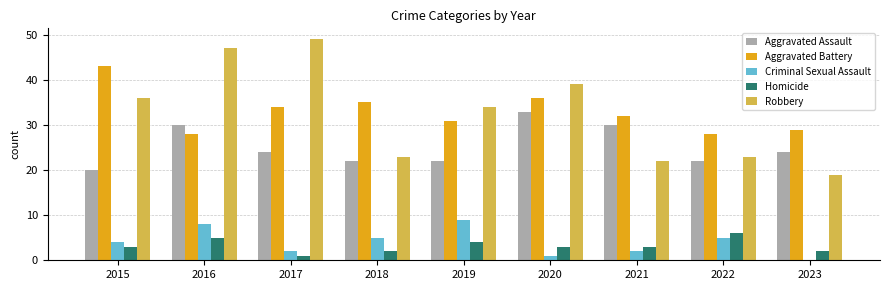

Is the value of Aggravated Battery at 2023 greater than the value of Aggravated Assault at 2020?

No